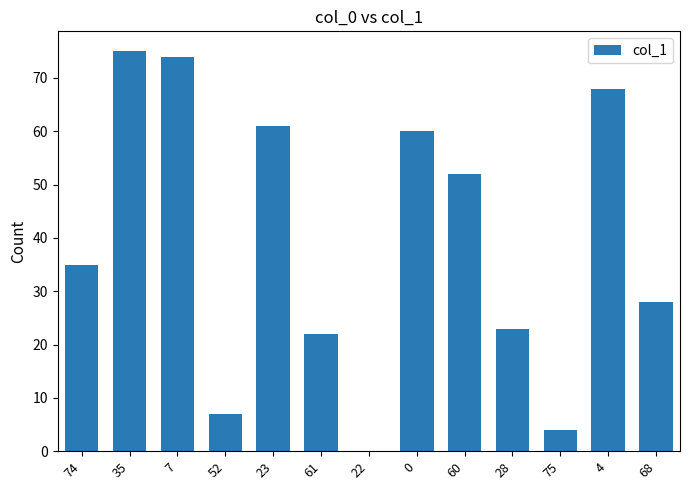

Where is the data nearest to the value 37?

74